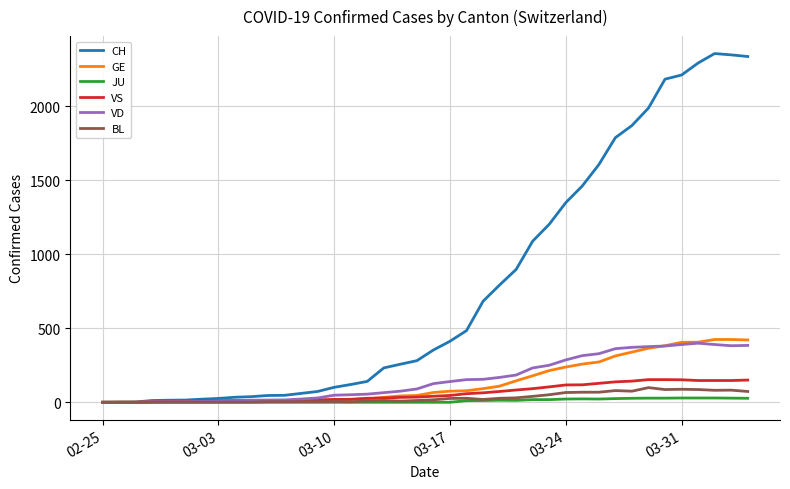

What is the maximum value shown in the chart?

2355